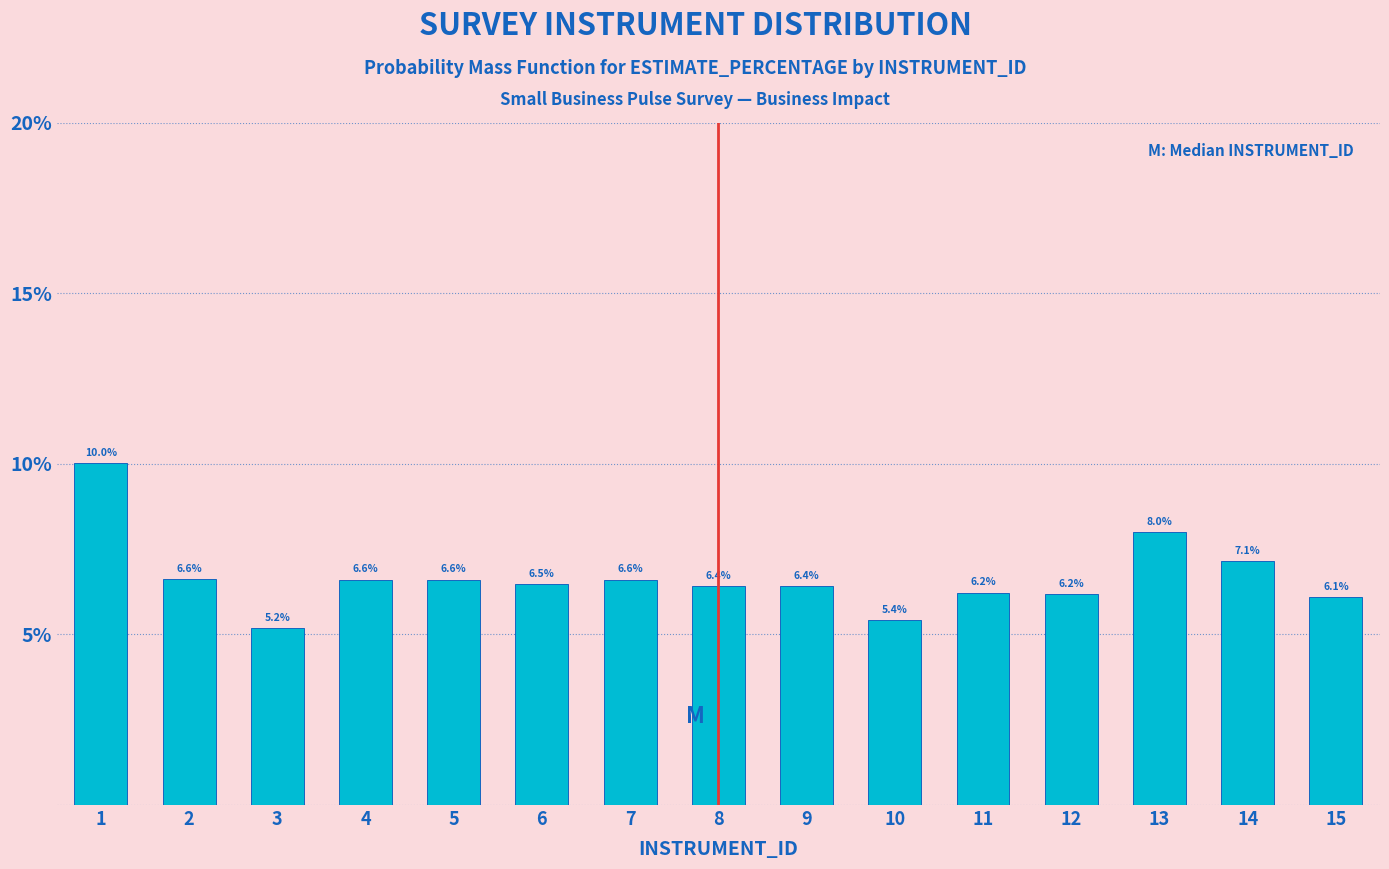

Reading left to right, what are all the values shown in this chart?

10.0	6.6	5.2	6.6	6.6	6.5	6.6	6.4	6.4	5.4	6.2	6.2	8.0	7.1	6.1